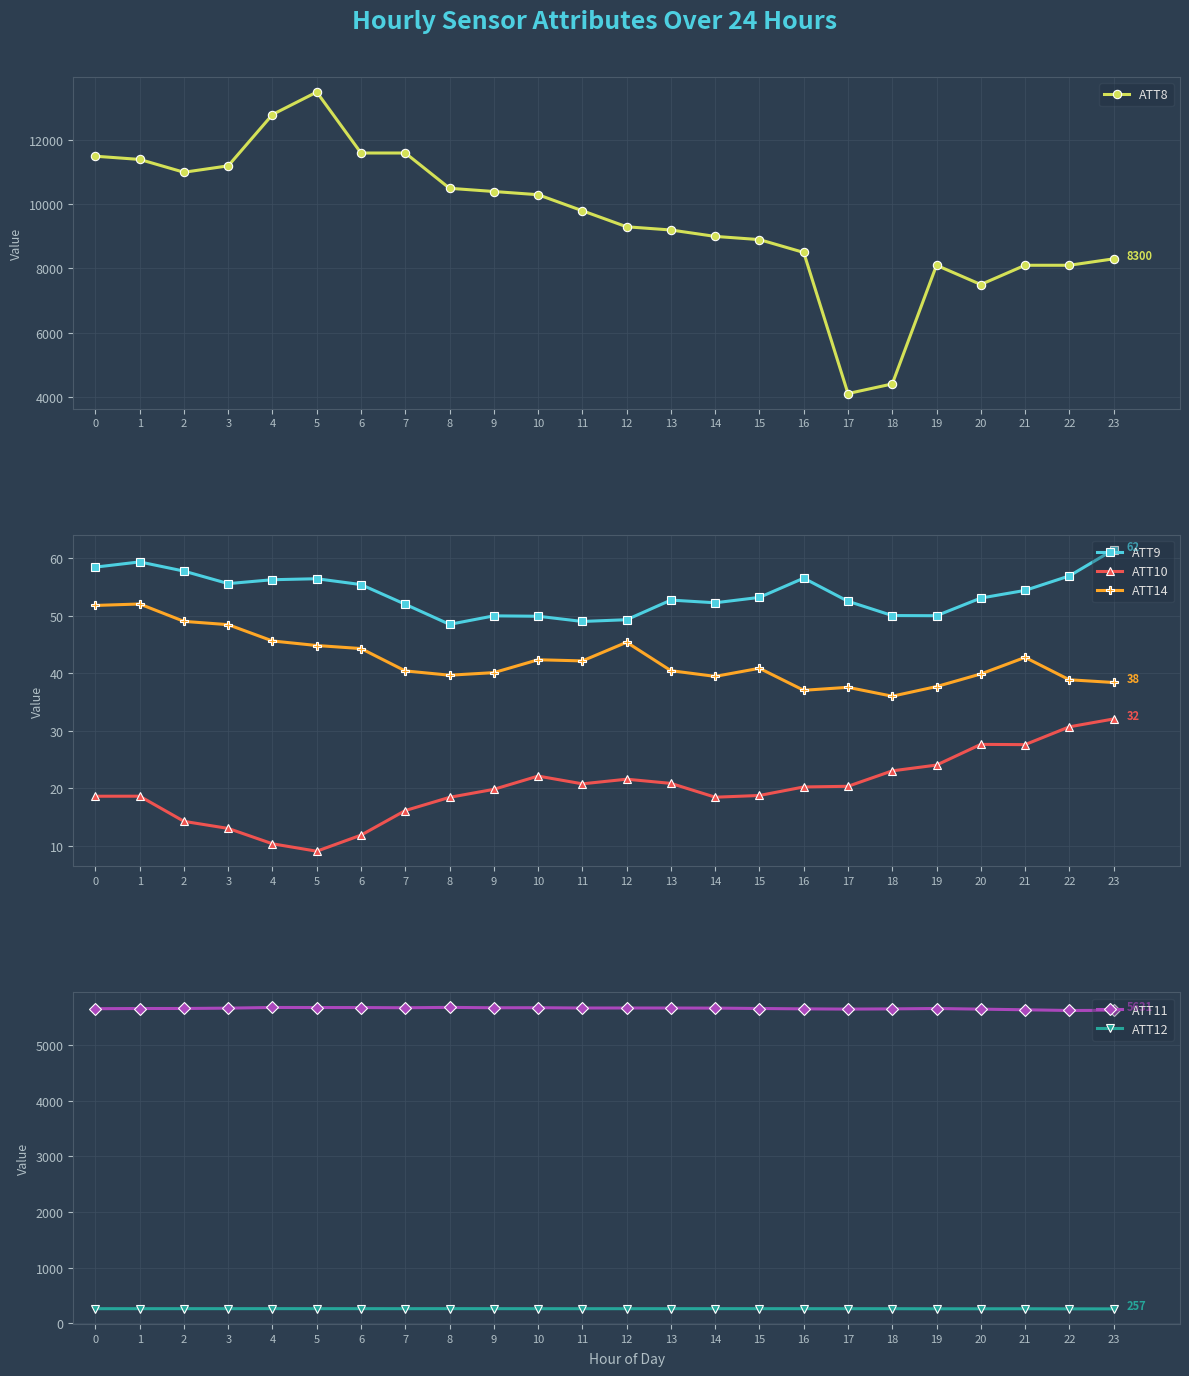

What is the difference between the ATT9 values at 14 and 8?

3.8